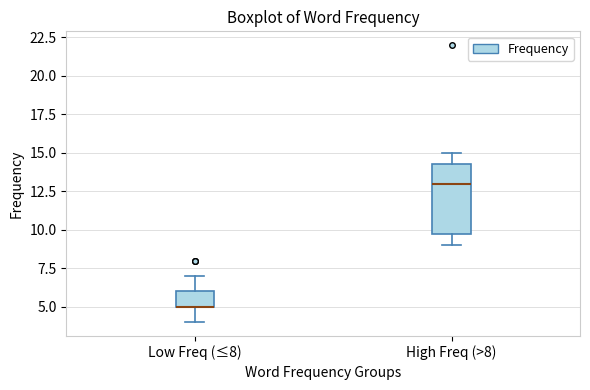

Reading left to right, read every box against the y-axis: the position of its median line, the range the box covers, and the ends of its whiskers. The values are not printed on the chart, so give them approximately, as read against the axis.

Low Freq (≤8): median 5.0 (drawn on the box's lower edge), box 5.0 to 6.0, whiskers 4.0 to 7.0
High Freq (>8): median 13.0, box 10.0 to 14.5, whiskers 9.0 to 15.0